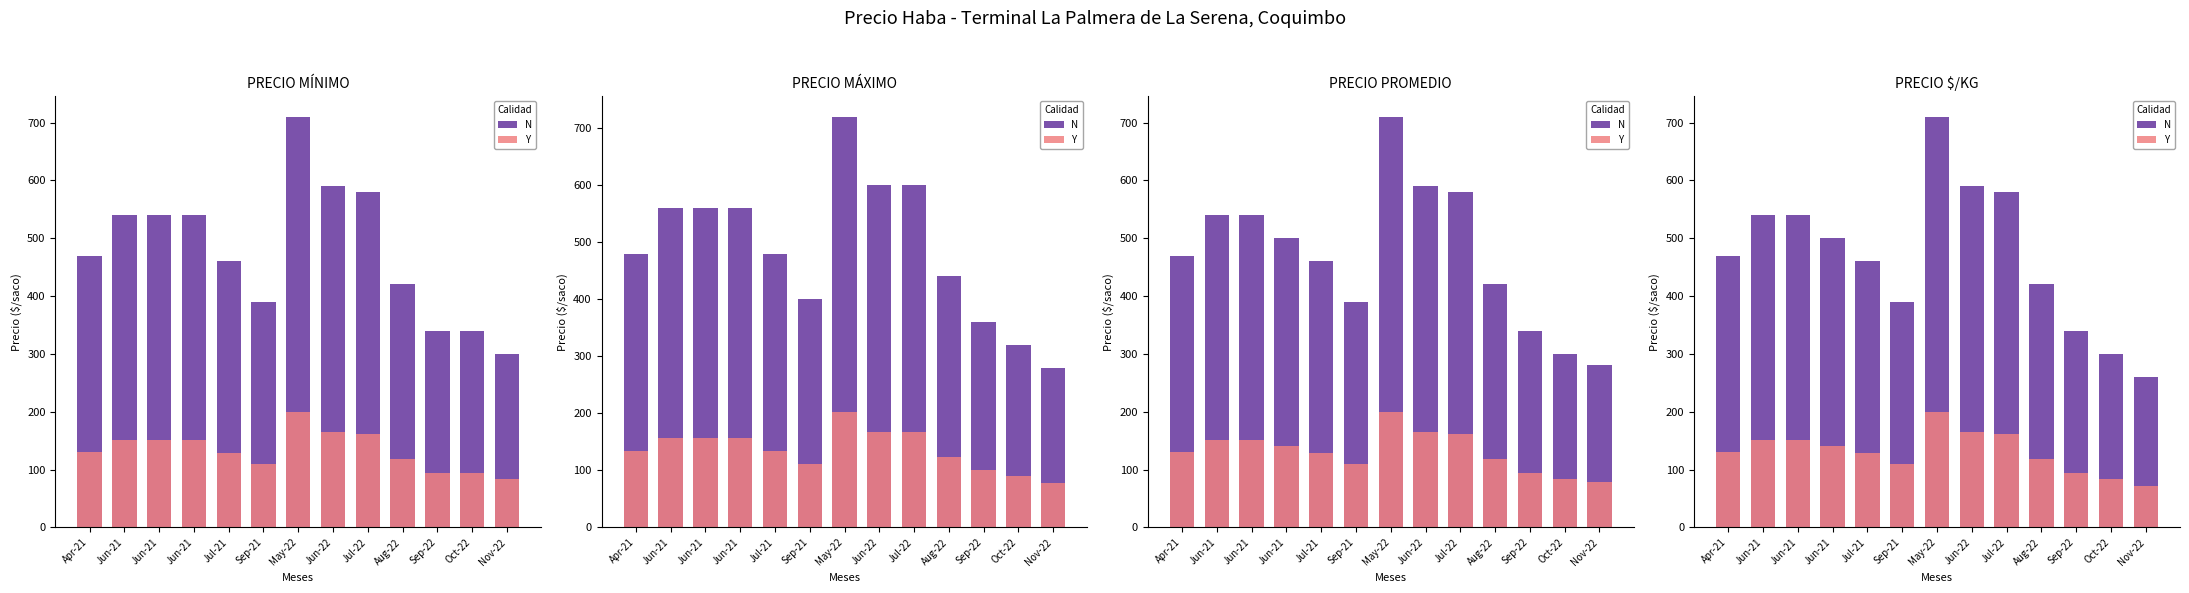

Where does the Y series first go above 130?

Jun-21